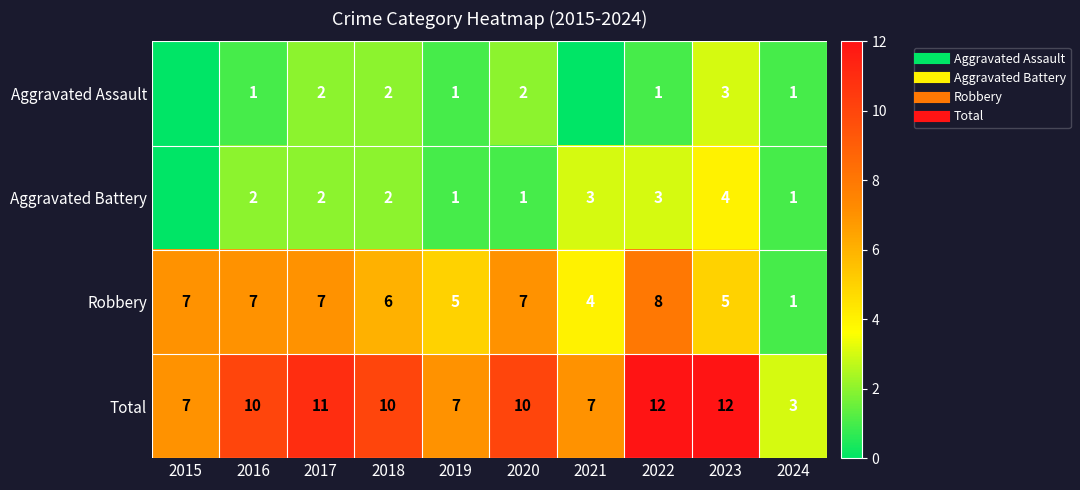

Count the number of data series in this chart.

4